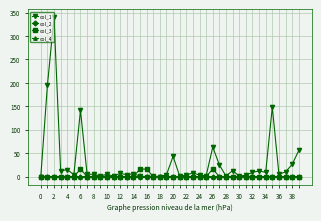

At how many categories does at least one series exceed 116?

4